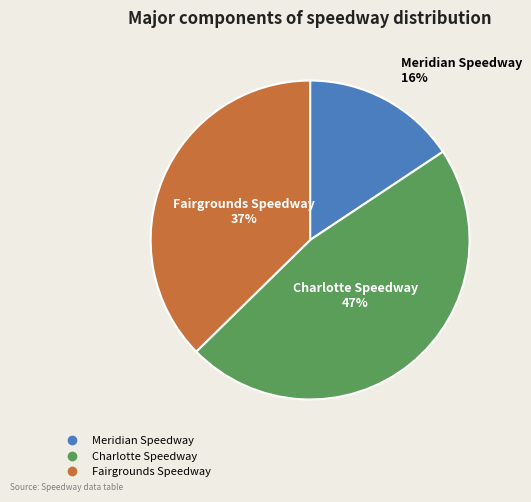

True or false: Charlotte Speedway accounts for 57% of the total.

False